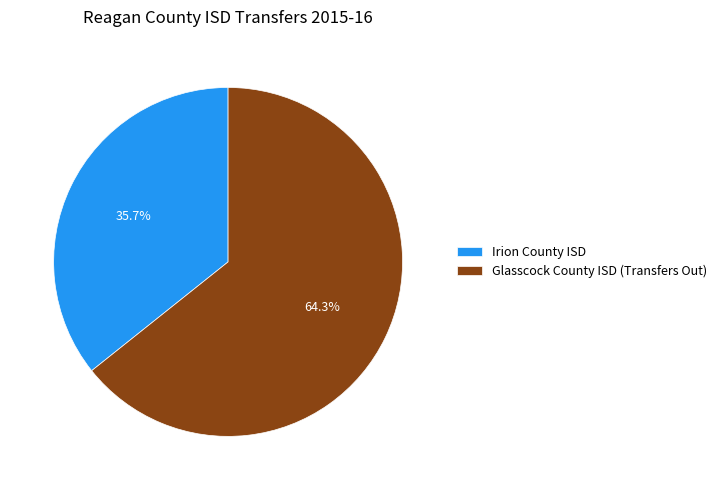

Which has a higher value, Irion County ISD or Glasscock County ISD (Transfers Out)?

Glasscock County ISD (Transfers Out)